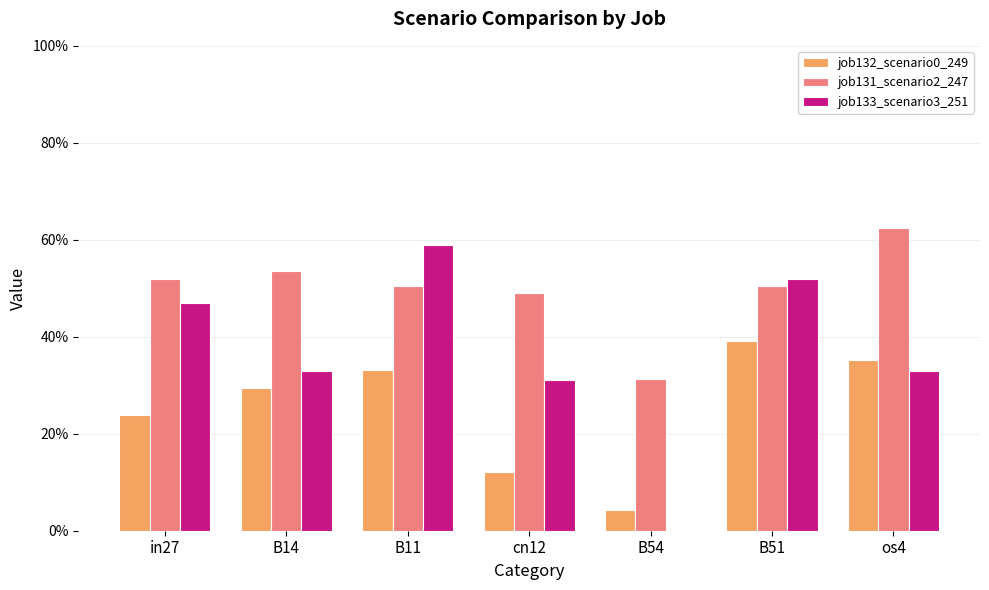

Is it true that job131_scenario2_247 equals 0.5 at in27?

True